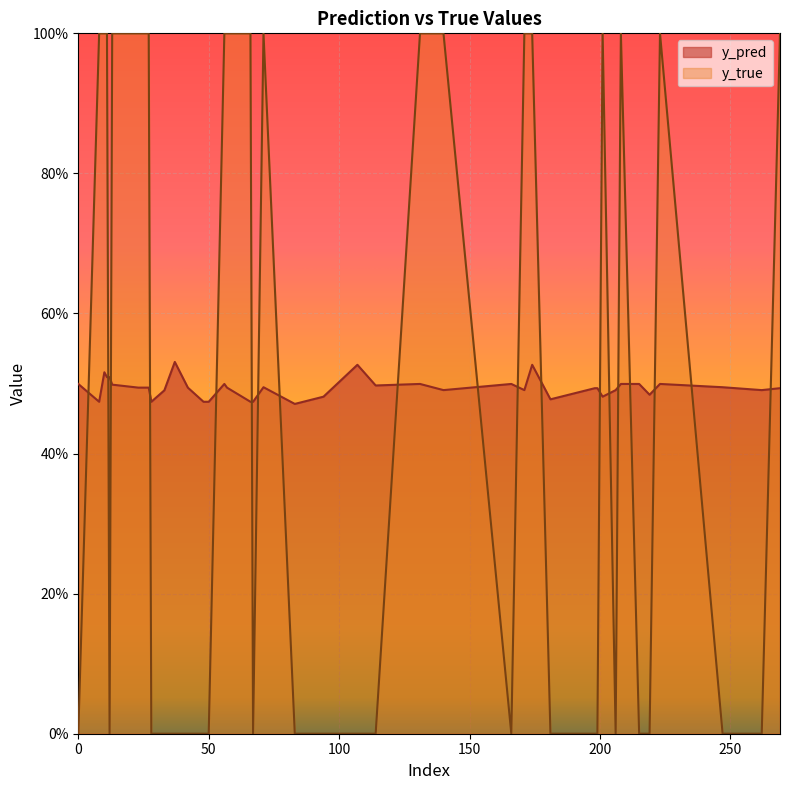

How many positive values does the y_true series have?

18